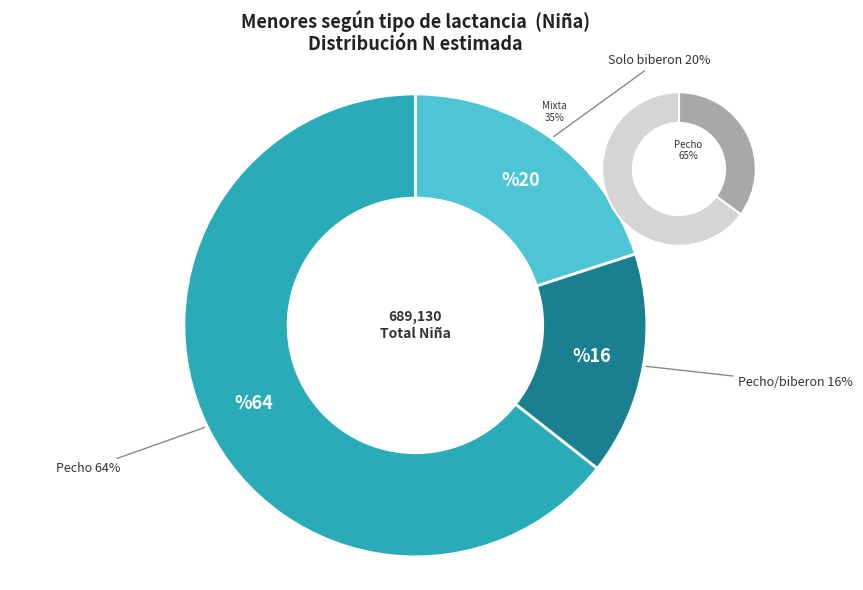

Approximately how many times larger is the value at Pecho compared to Pecho/biberon?

4.1